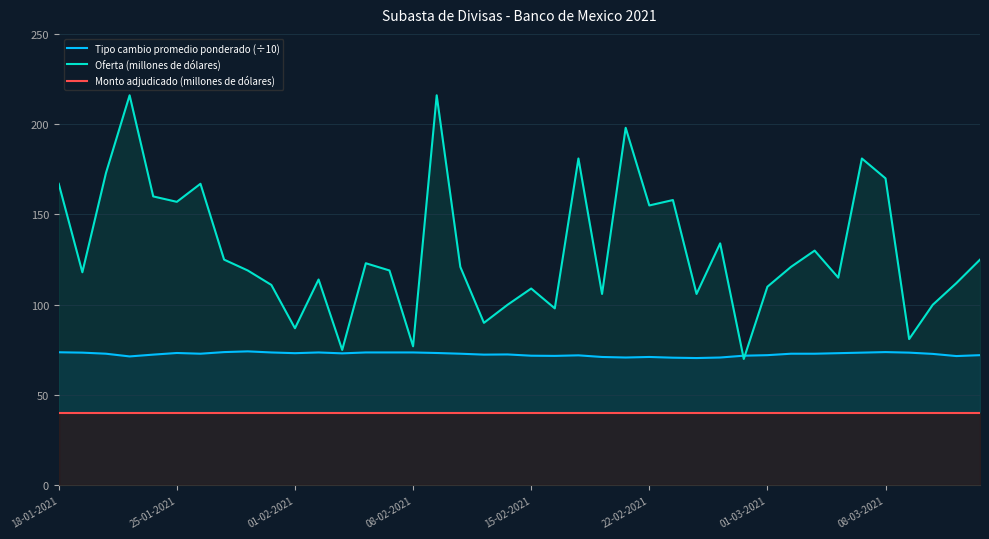

True or false: Tipo cambio promedio ponderado (÷10) and Monto adjudicado (millones de dólares) intersect in this chart.

False